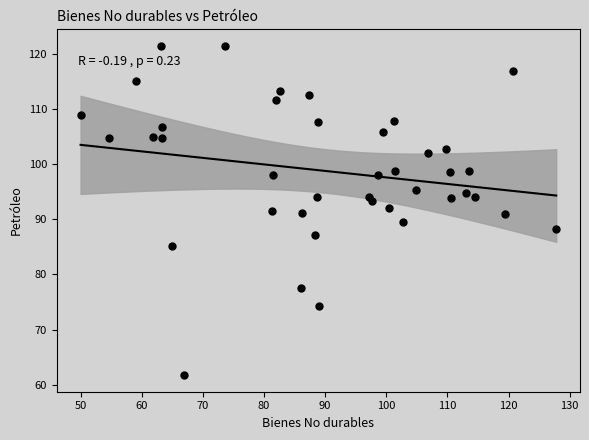

What is the range of X values (max minus min)?

77.8